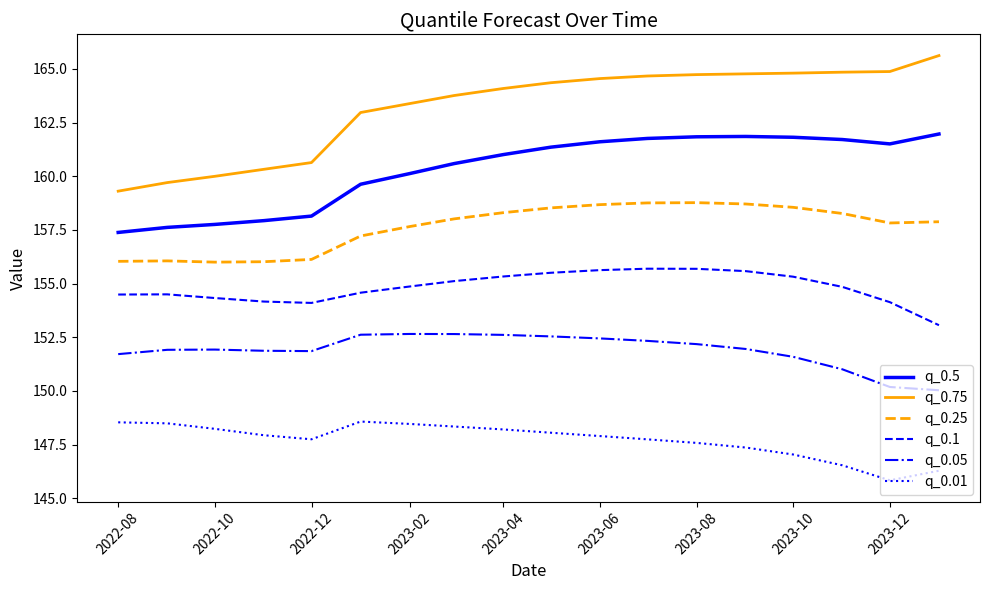

True or false: q_0.05 and q_0.5 intersect in this chart.

False